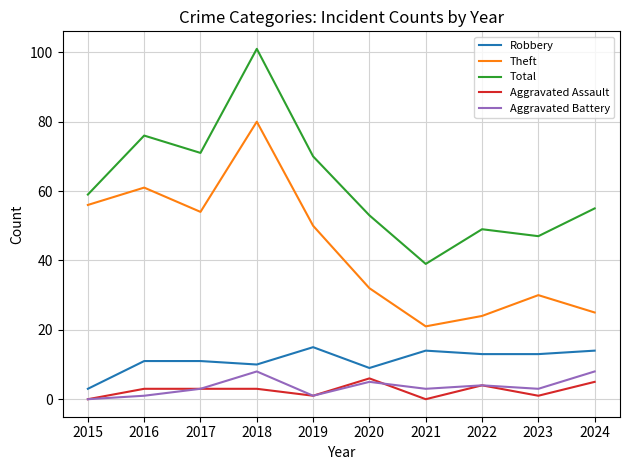

At which category does Theft reach its first local valley?

2017